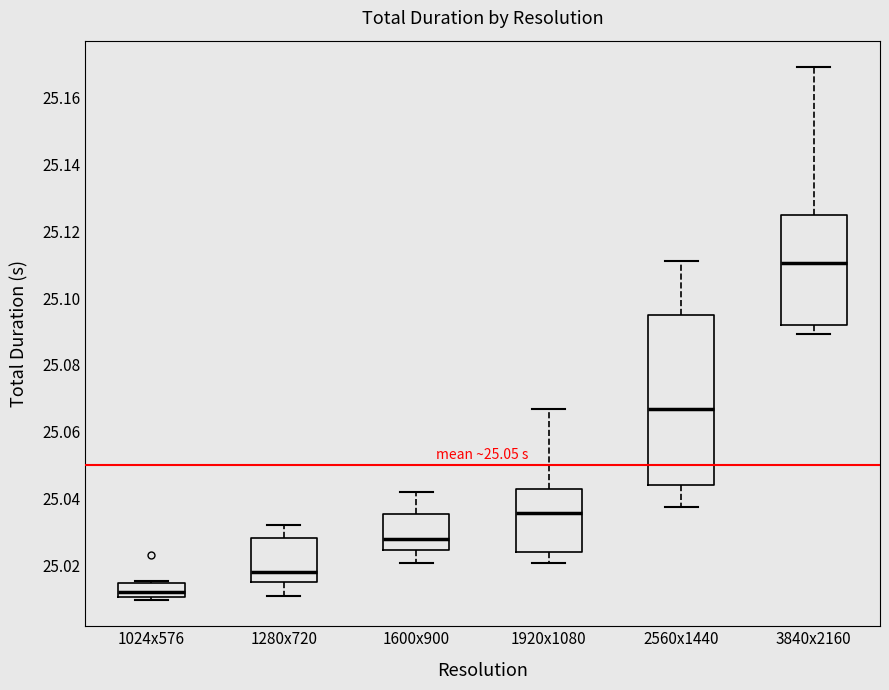

Reading left to right, read every box against the y-axis: the position of its median line, the range the box covers, and the ends of its whiskers. The values are not printed on the chart, so give them approximately, as read against the axis.

1024x576: median 25.012, box 25.010 to 25.014, whiskers 25.010 (just below the box's lower edge) to 25.016
1280x720: median 25.018, box 25.014 to 25.028, whiskers 25.010 to 25.032
1600x900: median 25.028, box 25.024 to 25.036, whiskers 25.020 to 25.042
1920x1080: median 25.036, box 25.024 to 25.042, whiskers 25.020 to 25.066
2560x1440: median 25.066, box 25.044 to 25.096, whiskers 25.038 to 25.112
3840x2160: median 25.110, box 25.092 to 25.124, whiskers 25.090 to 25.170